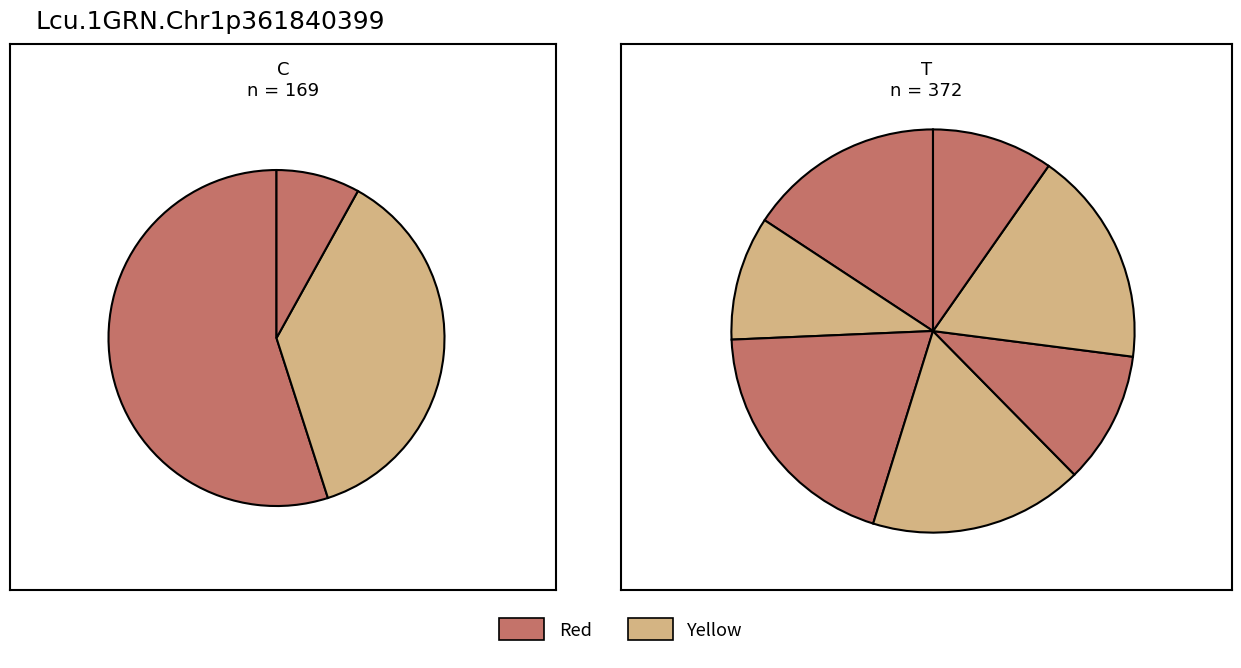

Count the number of slices in the pie.

10